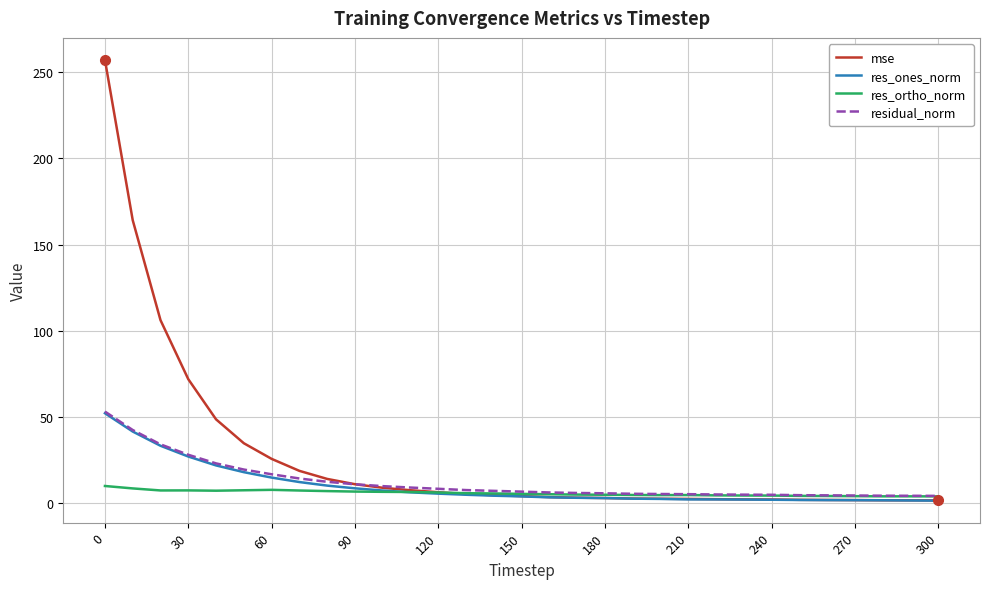

What is the highest value of the res_ones_norm series?

52.2